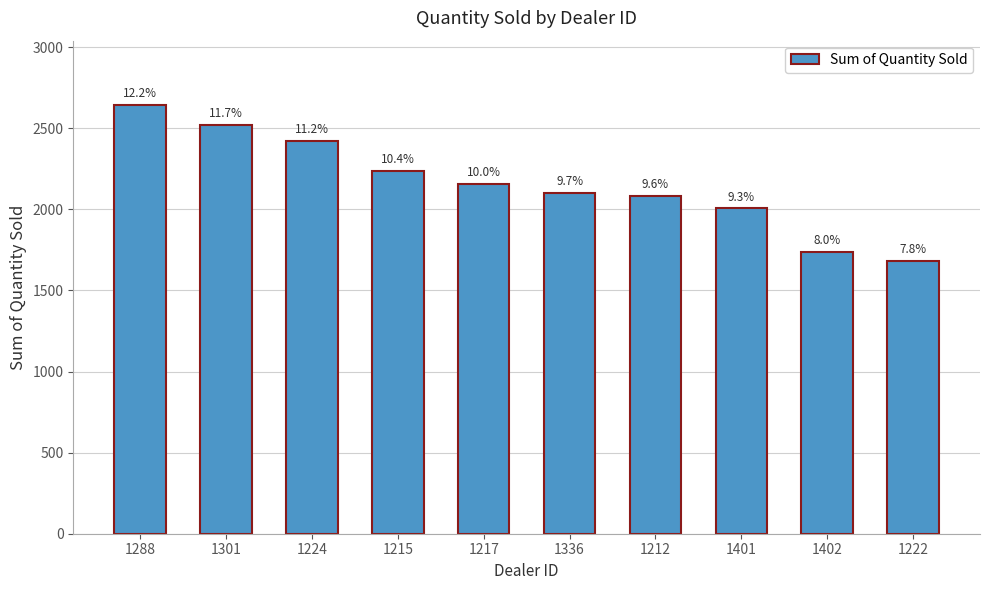

Reading right to left, what are all the values shown in this chart?

1222=1683	1402=1738	1401=2006	1212=2083	1336=2102	1217=2158	1215=2238	1224=2422	1301=2523	1288=2644